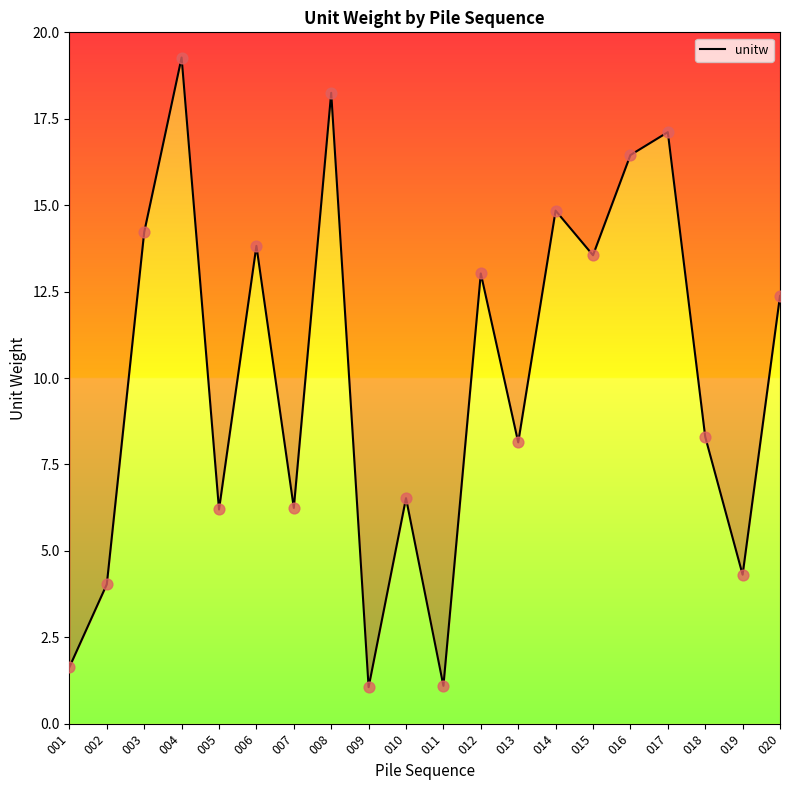

What is the change in value from 007 to 015?

+7.3